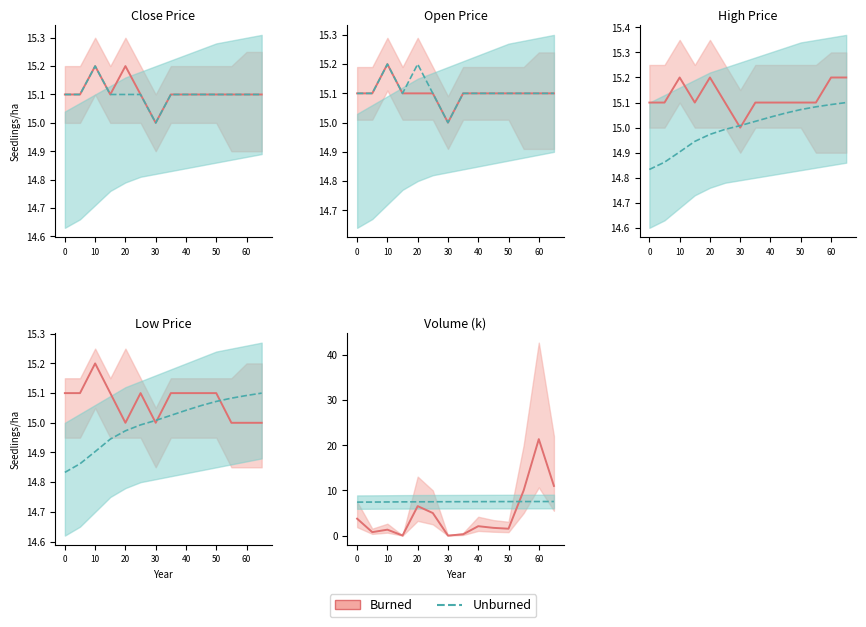

What are all the series names shown in the legend?

Burned, Unburned